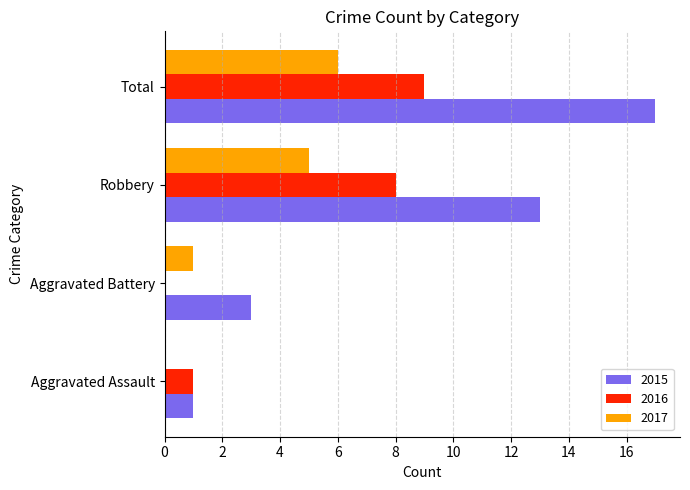

Read the 2017 value at Total.

6